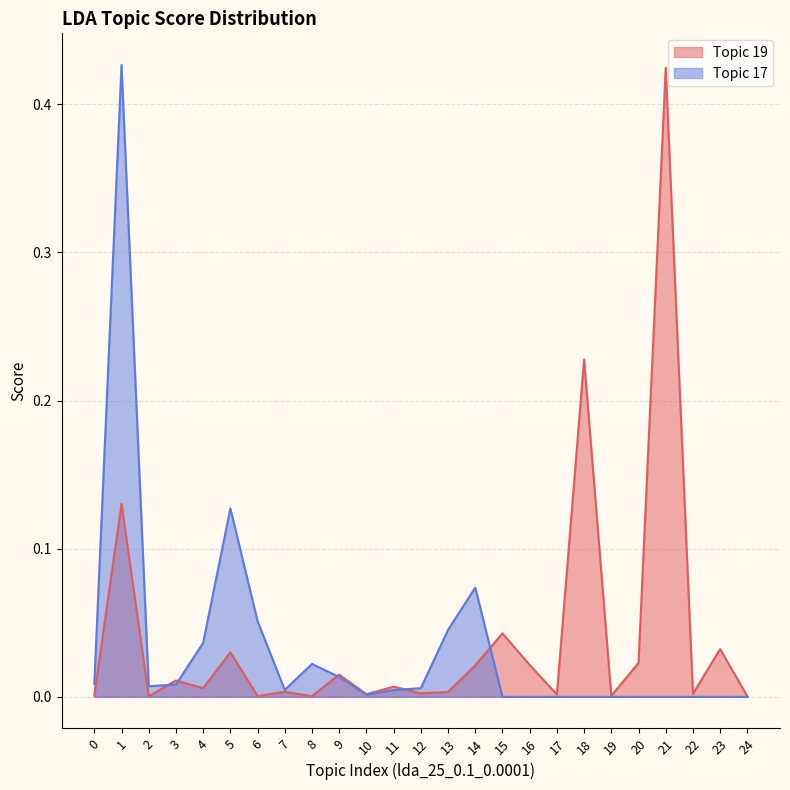

At which category is the sum across all series the highest?

1